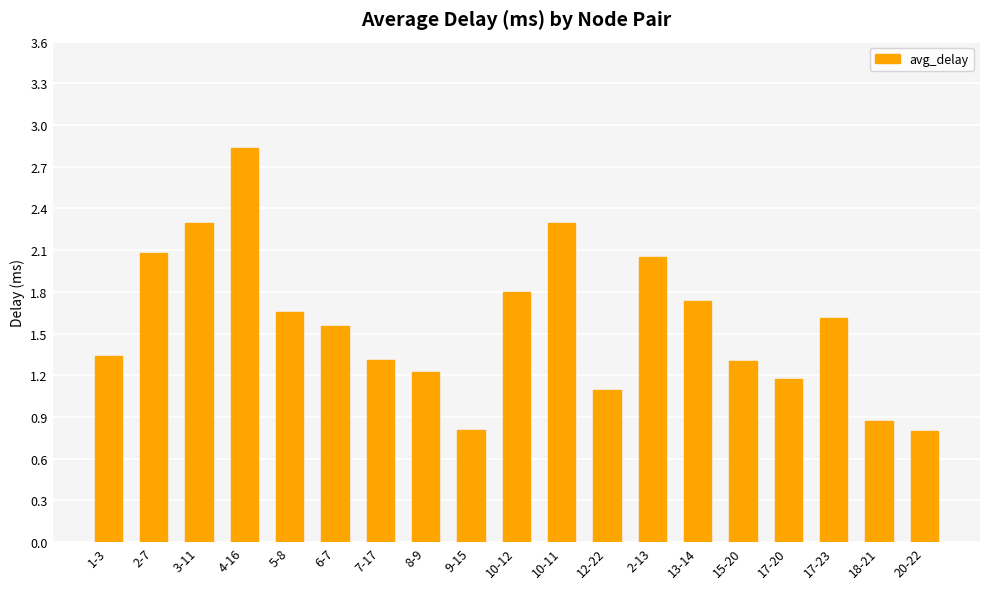

Which has a higher value, 17-23 or 10-11?

10-11